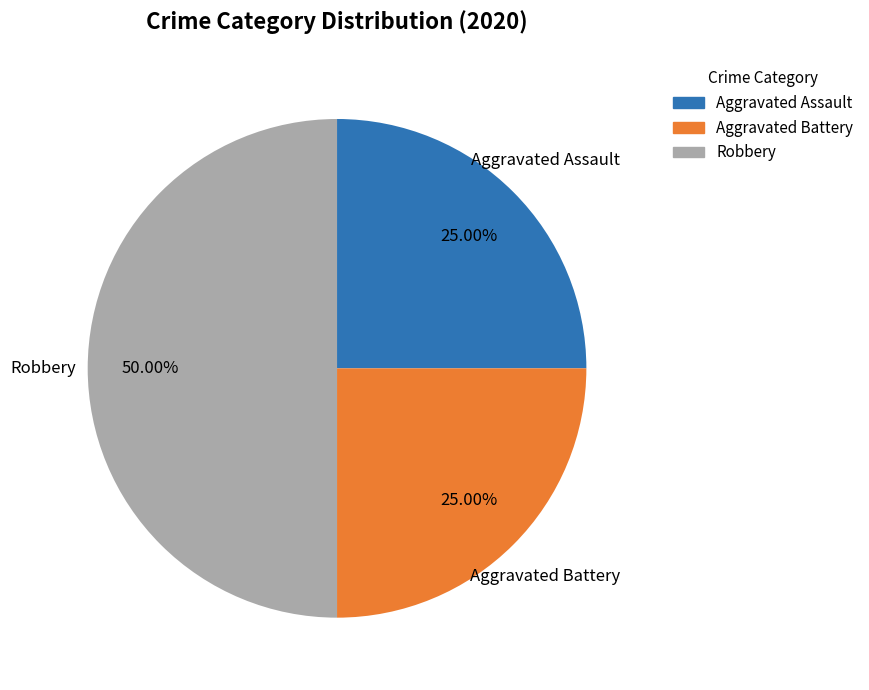

Is the sum of Robbery and Aggravated Battery greater than half?

Yes